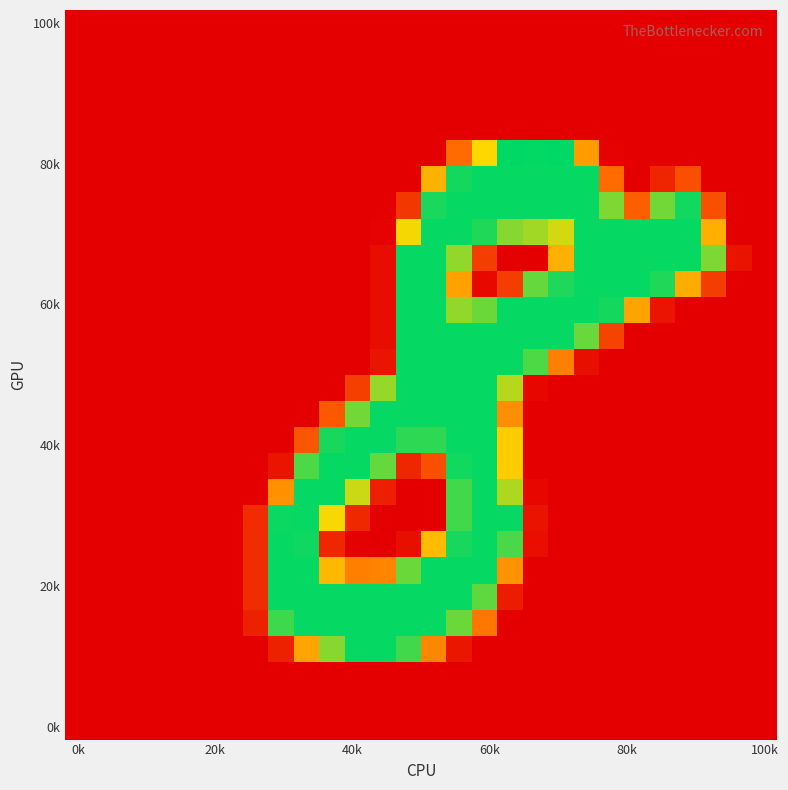

At how many categories does at least one series exceed 74?

18